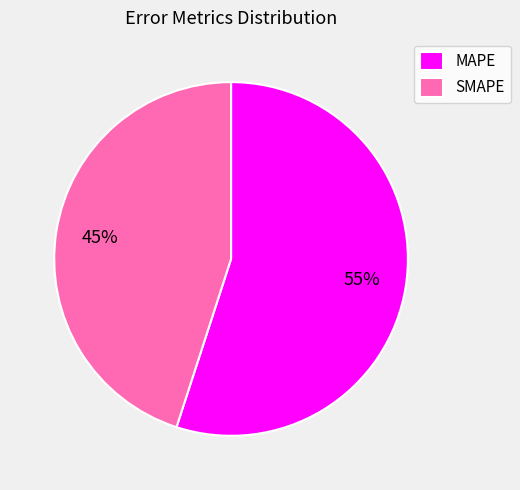

How many slices are in this pie chart?

2